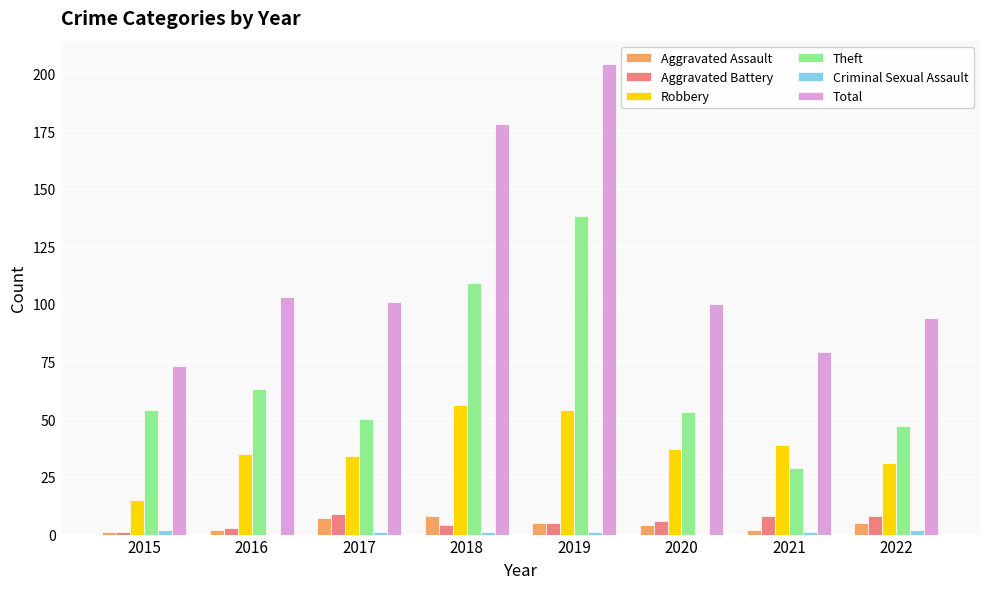

Is it true that Aggravated Assault equals 5 at 2022?

True